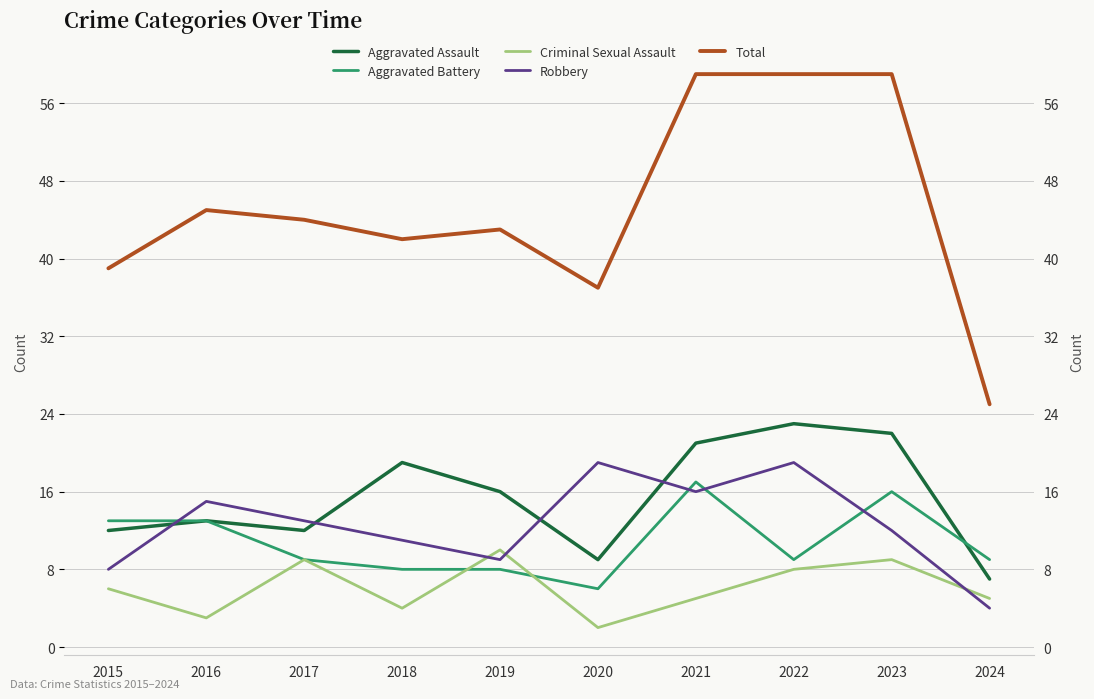

True or false: Criminal Sexual Assault has a value of 3 at 2021.

False